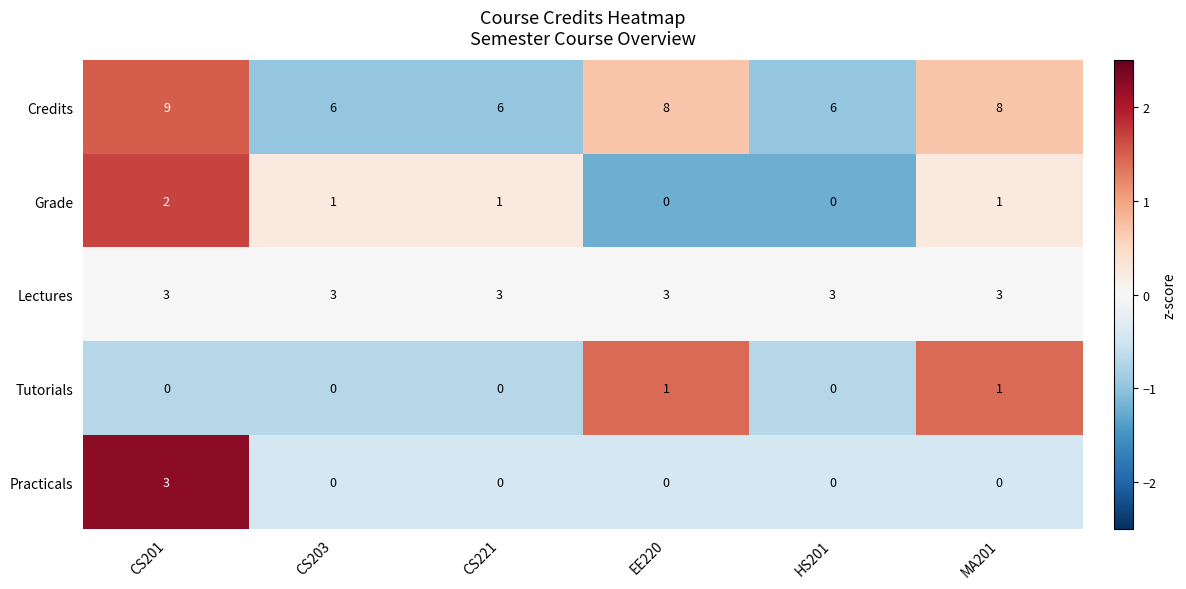

Between EE220 and MA201, which series saw the biggest shift?

Grade